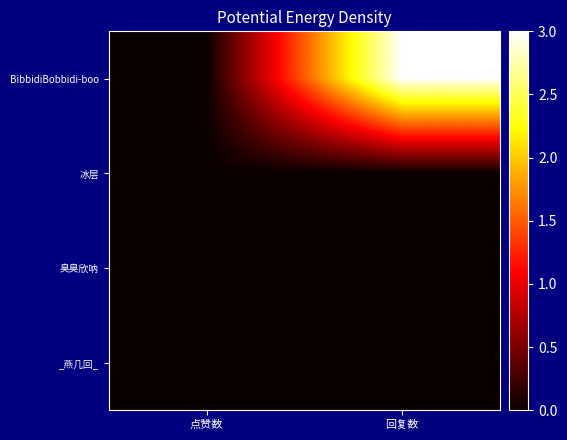

What is the difference between the highest and lowest values at 回复数?

3